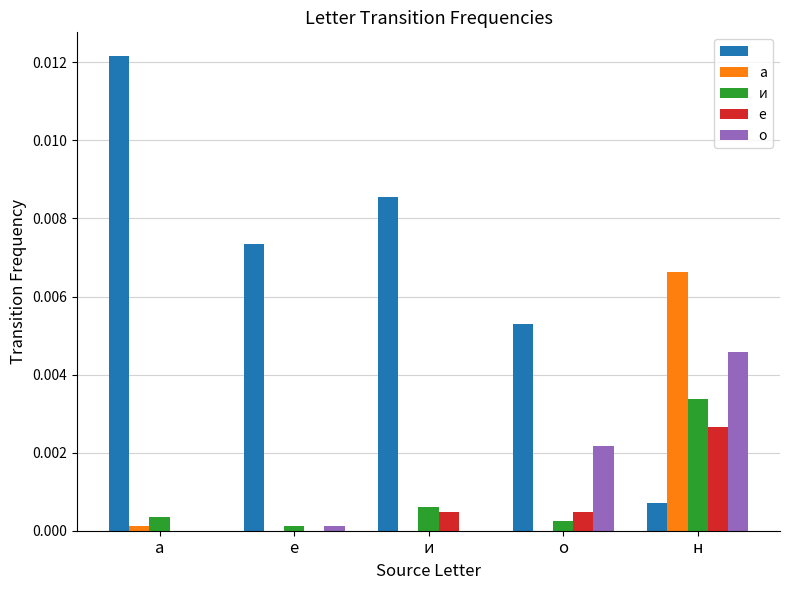

Which category has the highest value across all series?

а